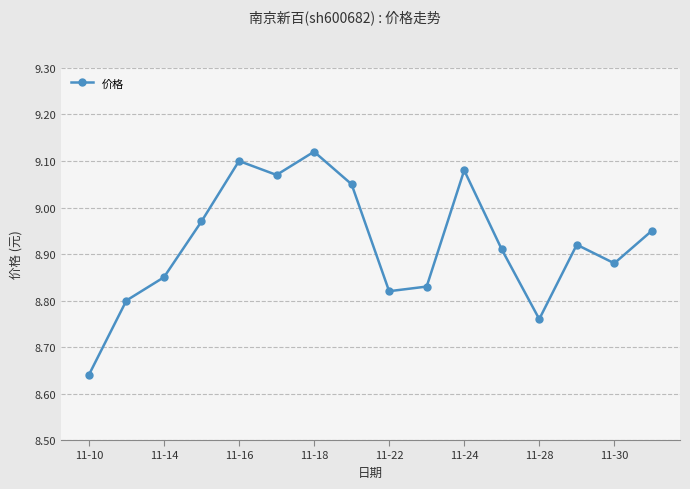

How many data points does each series have?

16